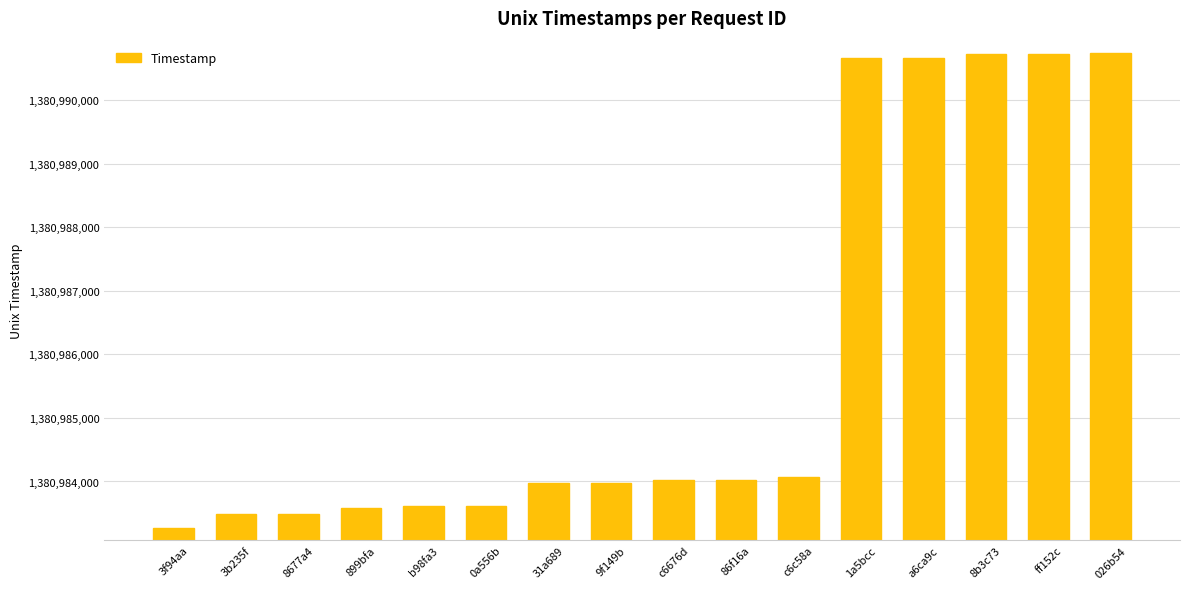

Read the value at c6676d, to the nearest 10.

1380984020